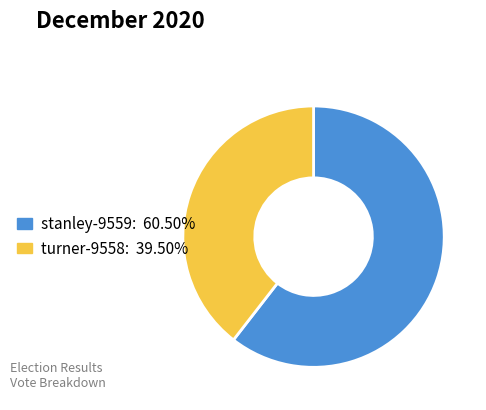

Combined, do turner-9558 and stanley-9559 account for over 50%?

Yes